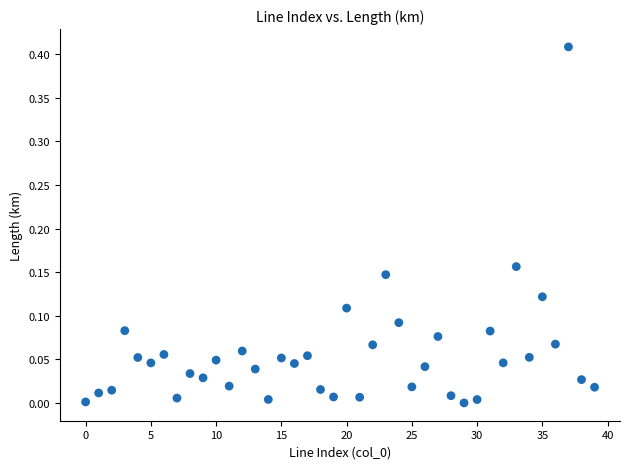

Count the number of points in this scatter plot.

40